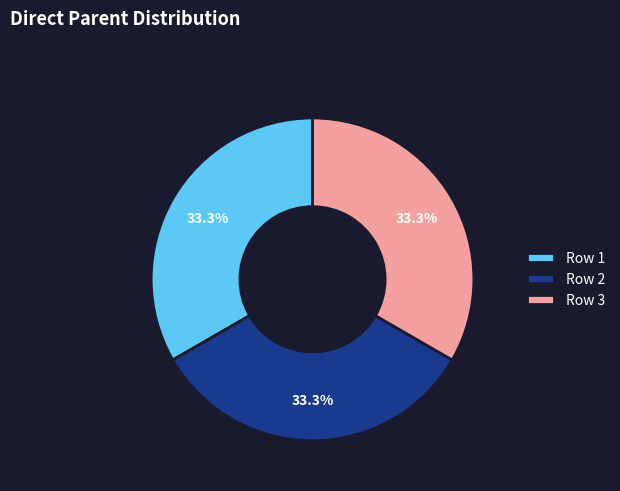

To the nearest percent, what is the difference between the largest and smallest slice percentages?

0%